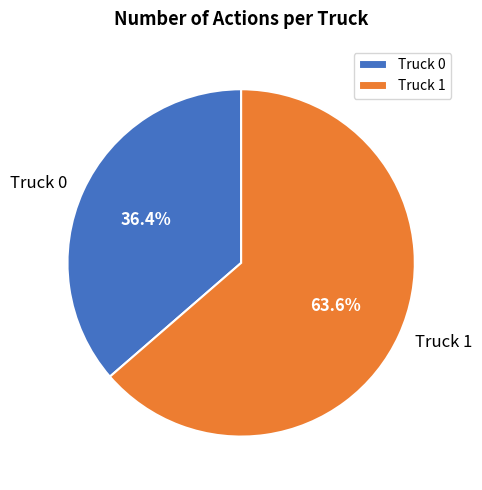

The Truck 1 slice represents 52% of the pie. True or false?

False